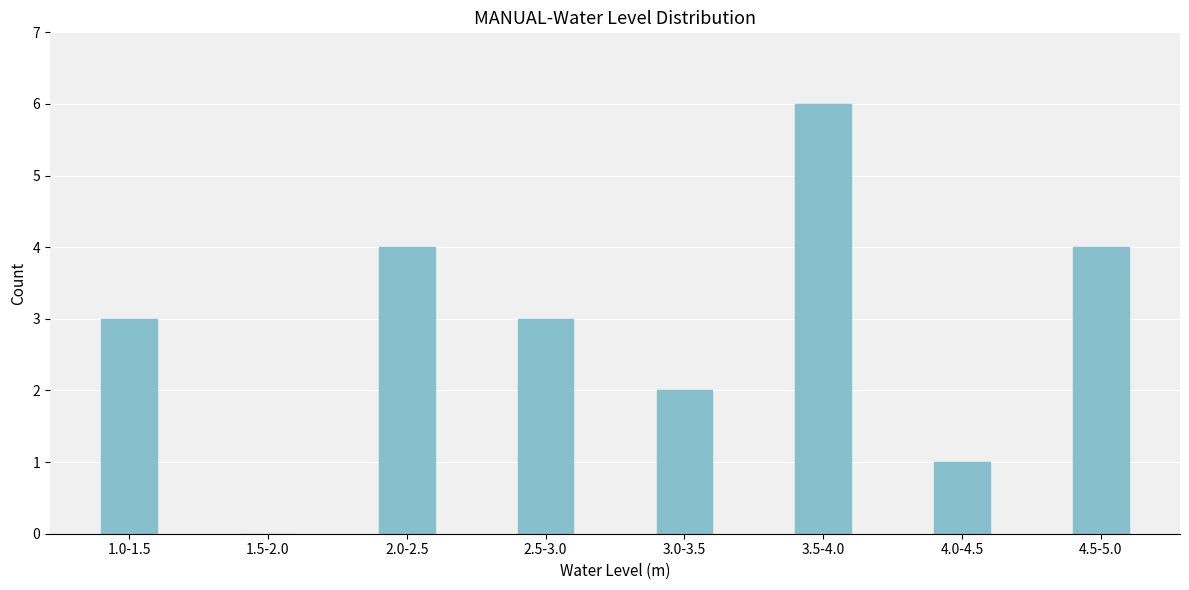

Reading left to right, what are all the values shown in this chart?

1.0-1.5=3	1.5-2.0=0	2.0-2.5=4	2.5-3.0=3	3.0-3.5=2	3.5-4.0=6	4.0-4.5=1	4.5-5.0=4